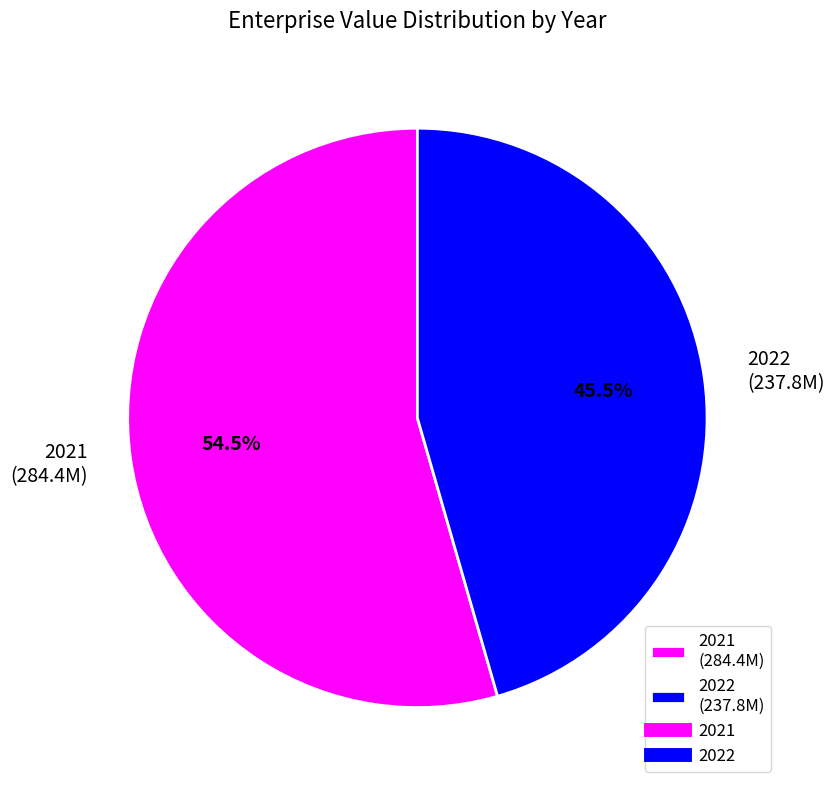

Do 2022 (237.8M) and 2021 (284.4M) together represent more than half of the pie?

Yes